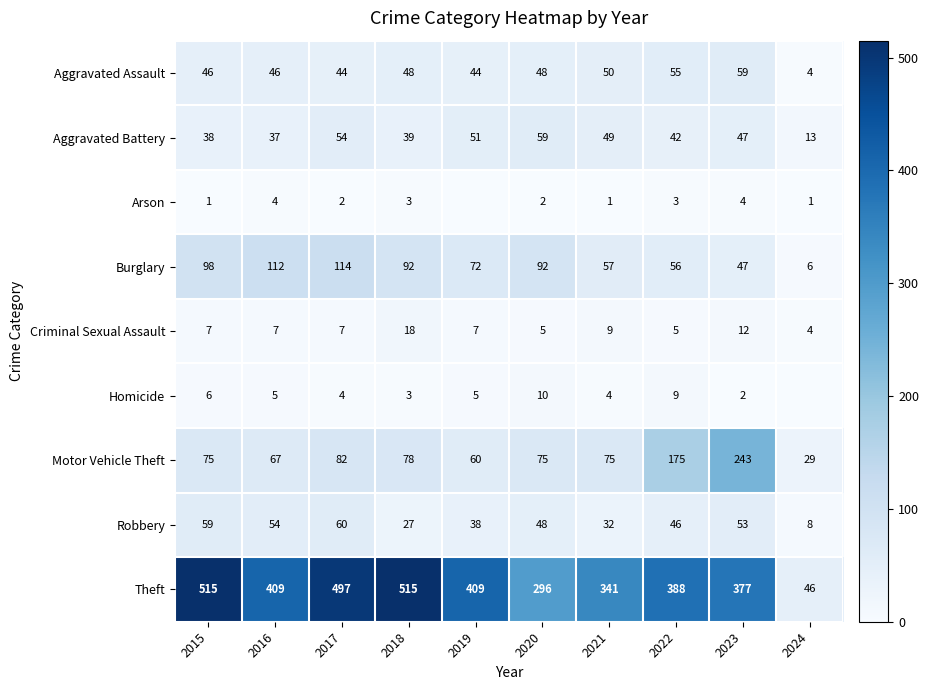

At which category is the sum across all series the highest?

2017